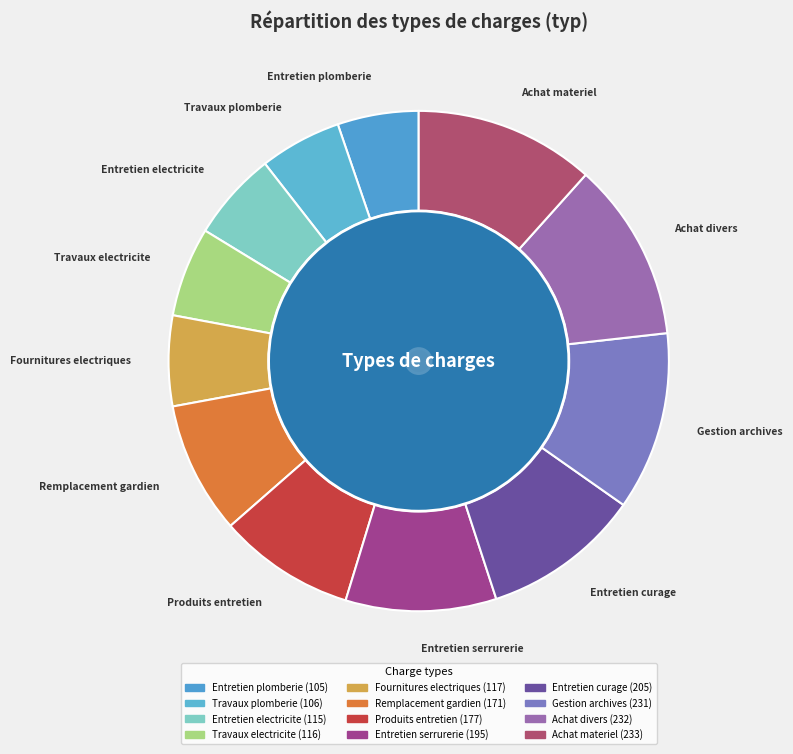

Is there any slice that represents more than half of the pie?

No